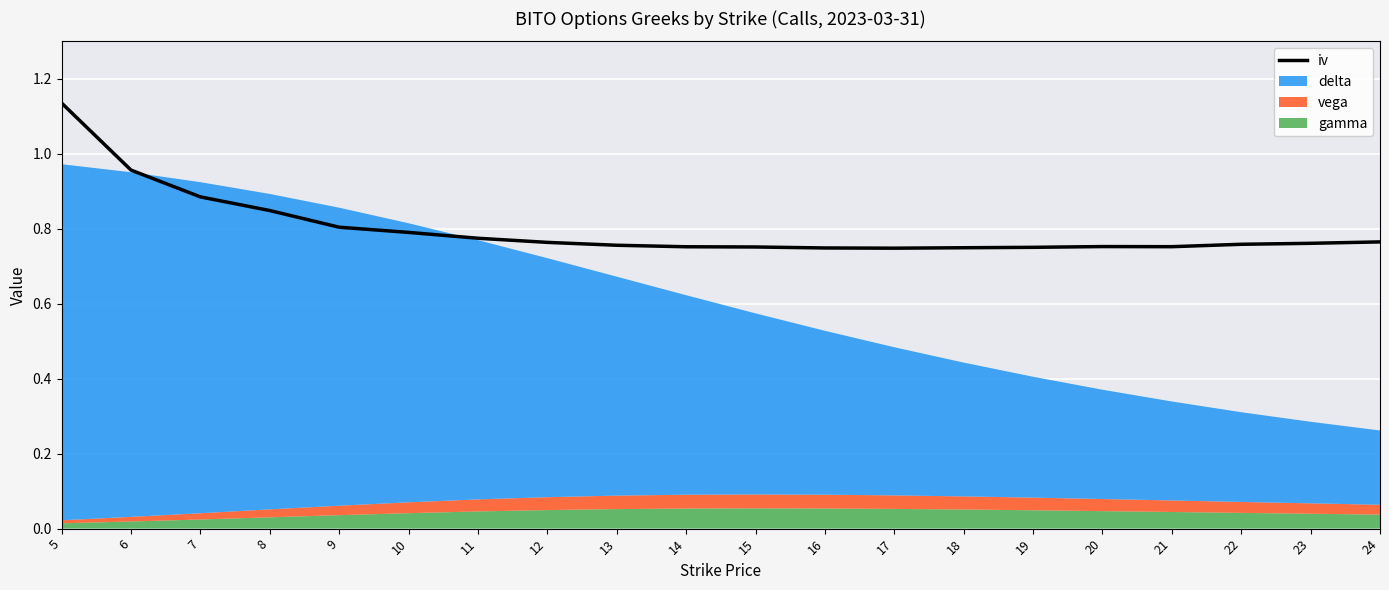

Count the values in the range 0 to 1.

19